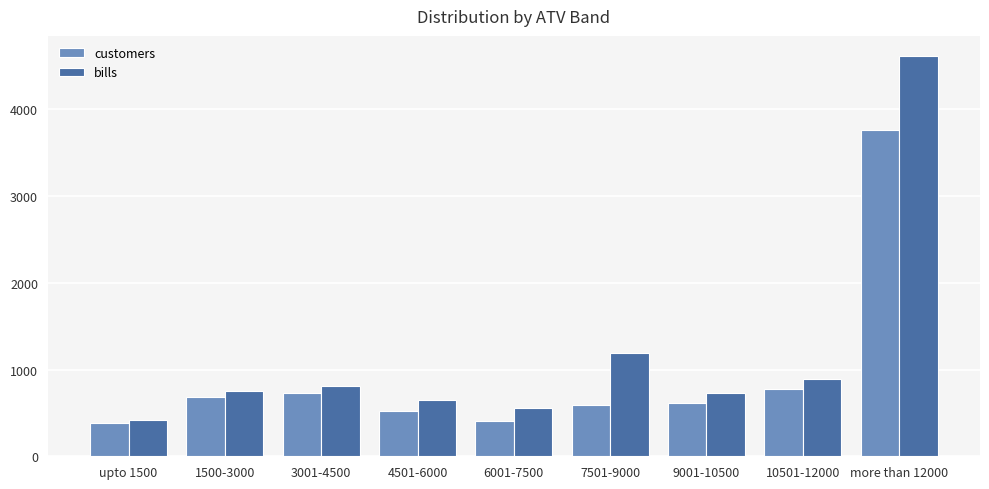

The value of bills at 4501-6000 is 1026. True or false?

False